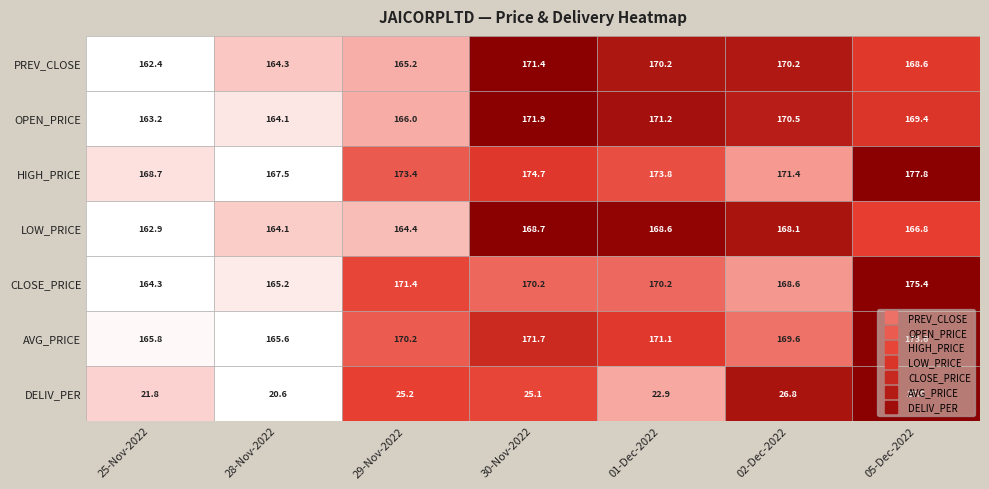

What is the difference between the highest and lowest values at 05-Dec-2022?

150.3